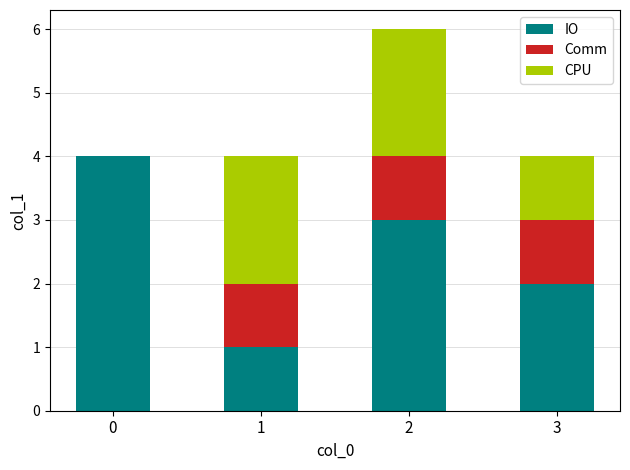

The value of IO at 2 is 5. True or false?

False